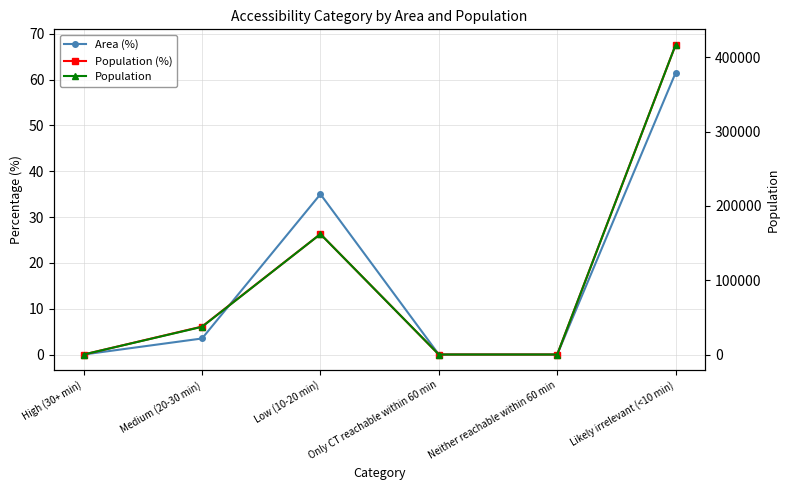

True or false: Area (%) has a value of 23.1 at Neither reachable within 60 min.

False